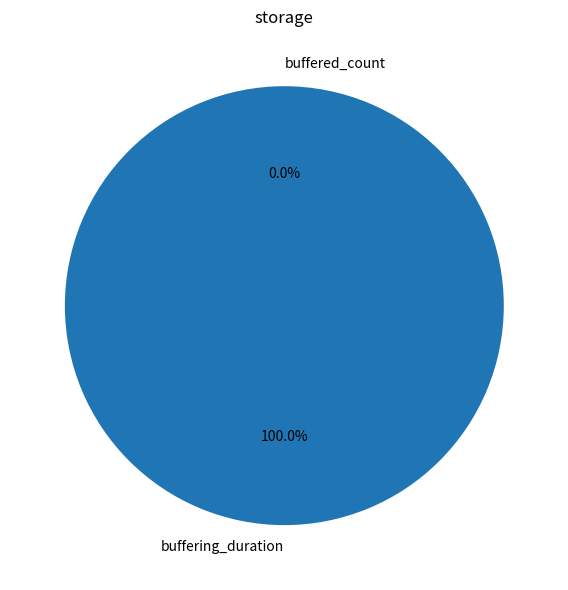

Is there any slice that represents more than half of the pie?

Yes